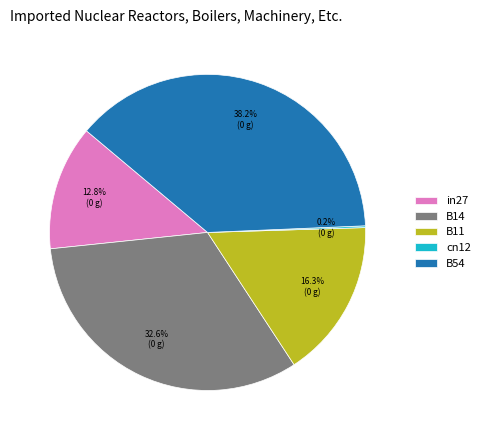

Which category has the biggest portion of the pie?

B54